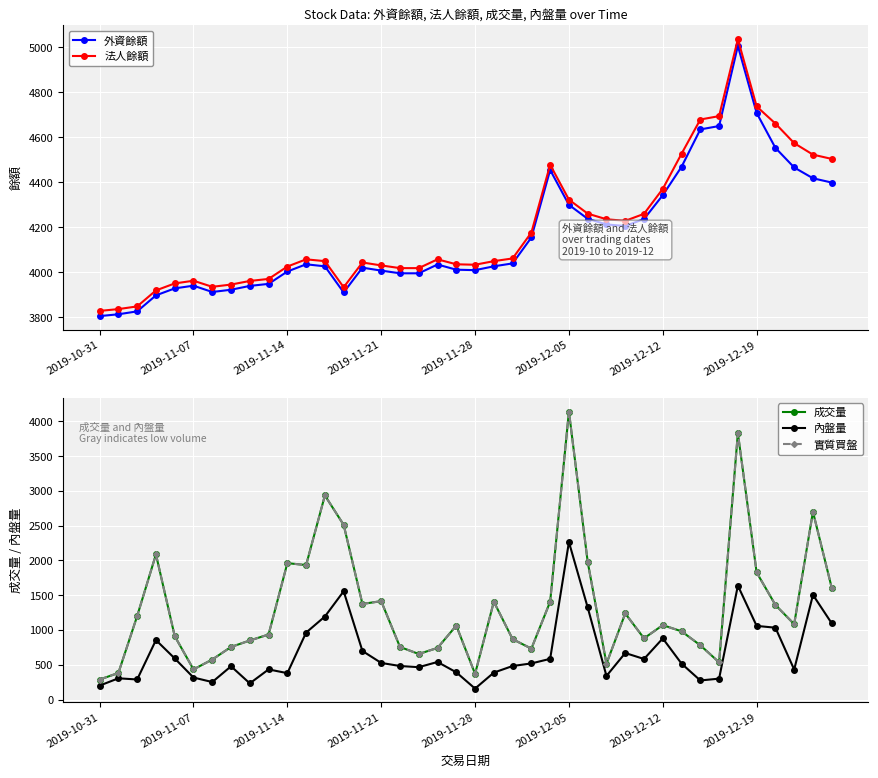

What is the sum of all 法人餘額 values?

167855